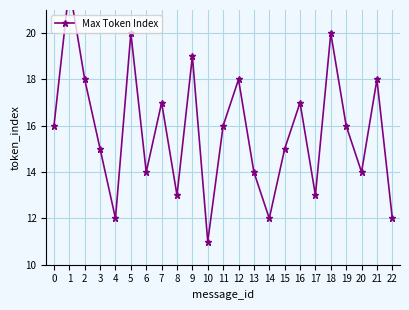

Reading left to right, what are all the values shown in this chart?

0=16	1=22	2=18	3=15	4=12	5=20	6=14	7=17	8=13	9=19	10=11	11=16	12=18	13=14	14=12	15=15	16=17	17=13	18=20	19=16	20=14	21=18	22=12